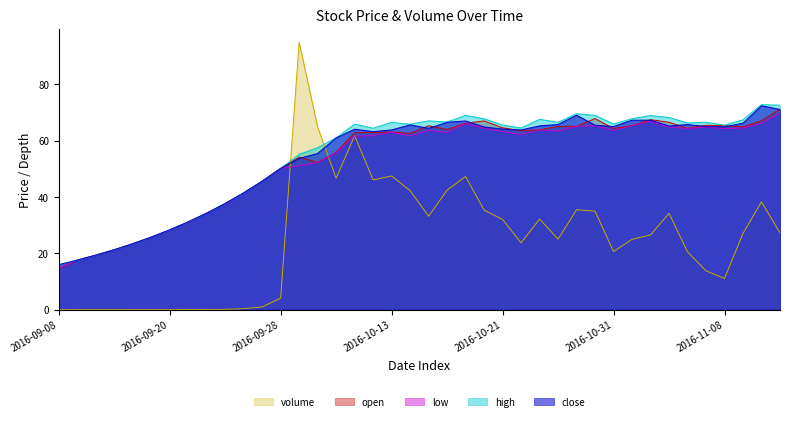

Reading right to left, what are all the values shown in this chart?

close: 2016-11-11=71.0	2016-11-10=72.3	2016-11-09=66.2	2016-11-08=64.9	2016-11-07=64.9	2016-11-04=65.7	2016-11-03=65.1	2016-11-02=67.2	2016-11-01=67.2	2016-10-31=64.9	2016-10-28=65.4	2016-10-27=69.0	2016-10-26=65.7	2016-10-25=65.2	2016-10-24=63.8	2016-10-21=64.1	2016-10-20=64.8	2016-10-19=66.9	2016-10-18=66.5	2016-10-17=64.3	2016-10-14=65.5	2016-10-13=63.8	2016-10-12=63.2	2016-10-11=64.0	2016-10-10=60.9	2016-09-30=55.4	2016-09-29=53.7	2016-09-28=50.1	2016-09-27=45.6	2016-09-26=41.4	2016-09-23=37.7	2016-09-22=34.2	2016-09-21=31.1	2016-09-20=28.3	2016-09-19=25.7	2016-09-14=23.4	2016-09-13=21.3	2016-09-12=19.3	2016-09-09=17.6	2016-09-08=16.0
high: 2016-11-11=72.5	2016-11-10=72.7	2016-11-09=67.4	2016-11-08=65.4	2016-11-07=66.5	2016-11-04=66.2	2016-11-03=68.2	2016-11-02=68.9	2016-11-01=67.7	2016-10-31=65.8	2016-10-28=68.9	2016-10-27=69.5	2016-10-26=66.5	2016-10-25=67.5	2016-10-24=64.4	2016-10-21=65.5	2016-10-20=67.7	2016-10-19=68.9	2016-10-18=66.6	2016-10-17=67.0	2016-10-14=65.8	2016-10-13=66.4	2016-10-12=64.4	2016-10-11=65.8	2016-10-10=60.9	2016-09-30=57.4	2016-09-29=55.1	2016-09-28=50.1	2016-09-27=45.6	2016-09-26=41.4	2016-09-23=37.7	2016-09-22=34.2	2016-09-21=31.1	2016-09-20=28.3	2016-09-19=25.7	2016-09-14=23.4	2016-09-13=21.3	2016-09-12=19.3	2016-09-09=17.6	2016-09-08=16.0
low: 2016-11-11=69.7	2016-11-10=66.1	2016-11-09=64.4	2016-11-08=64.2	2016-11-07=64.7	2016-11-04=64.3	2016-11-03=64.7	2016-11-02=66.8	2016-11-01=65.3	2016-10-31=63.5	2016-10-28=65.3	2016-10-27=65.0	2016-10-26=63.3	2016-10-25=63.8	2016-10-24=62.1	2016-10-21=63.2	2016-10-20=64.3	2016-10-19=66.0	2016-10-18=62.8	2016-10-17=63.6	2016-10-14=61.6	2016-10-13=62.9	2016-10-12=61.7	2016-10-11=61.5	2016-10-10=55.6	2016-09-30=52.2	2016-09-29=51.0	2016-09-28=50.1	2016-09-27=45.6	2016-09-26=41.4	2016-09-23=37.7	2016-09-22=34.2	2016-09-21=31.1	2016-09-20=28.3	2016-09-19=25.7	2016-09-14=23.4	2016-09-13=21.3	2016-09-12=19.3	2016-09-09=17.6	2016-09-08=14.6
open: 2016-11-11=71.2	2016-11-10=67.0	2016-11-09=64.9	2016-11-08=65.2	2016-11-07=65.4	2016-11-04=64.3	2016-11-03=66.5	2016-11-02=67.4	2016-11-01=65.3	2016-10-31=64.3	2016-10-28=67.8	2016-10-27=65.0	2016-10-26=65.0	2016-10-25=63.8	2016-10-24=63.5	2016-10-21=64.5	2016-10-20=67.0	2016-10-19=66.1	2016-10-18=63.9	2016-10-17=65.2	2016-10-14=62.5	2016-10-13=63.0	2016-10-12=62.8	2016-10-11=62.8	2016-10-10=55.8	2016-09-30=52.2	2016-09-29=54.1	2016-09-28=50.1	2016-09-27=45.6	2016-09-26=41.4	2016-09-23=37.7	2016-09-22=34.2	2016-09-21=31.1	2016-09-20=28.3	2016-09-19=25.7	2016-09-14=23.4	2016-09-13=21.3	2016-09-12=19.3	2016-09-09=17.6	2016-09-08=14.6
volume_scaled: 2016-11-11=27.2	2016-11-10=38.2	2016-11-09=27.0	2016-11-08=11.1	2016-11-07=13.8	2016-11-04=20.5	2016-11-03=34.2	2016-11-02=26.5	2016-11-01=24.9	2016-10-31=20.6	2016-10-28=34.9	2016-10-27=35.4	2016-10-26=25.0	2016-10-25=32.1	2016-10-24=23.7	2016-10-21=32.0	2016-10-20=35.3	2016-10-19=47.2	2016-10-18=42.4	2016-10-17=33.1	2016-10-14=42.2	2016-10-13=47.4	2016-10-12=46.0	2016-10-11=61.7	2016-10-10=46.6	2016-09-30=64.8	2016-09-29=94.9	2016-09-28=4.1	2016-09-27=1.0	2016-09-26=0.4	2016-09-23=0.1	2016-09-22=0.1	2016-09-21=0.1	2016-09-20=0.0	2016-09-19=0.0	2016-09-14=0.0	2016-09-13=0.0	2016-09-12=0.0	2016-09-09=0.0	2016-09-08=0.0